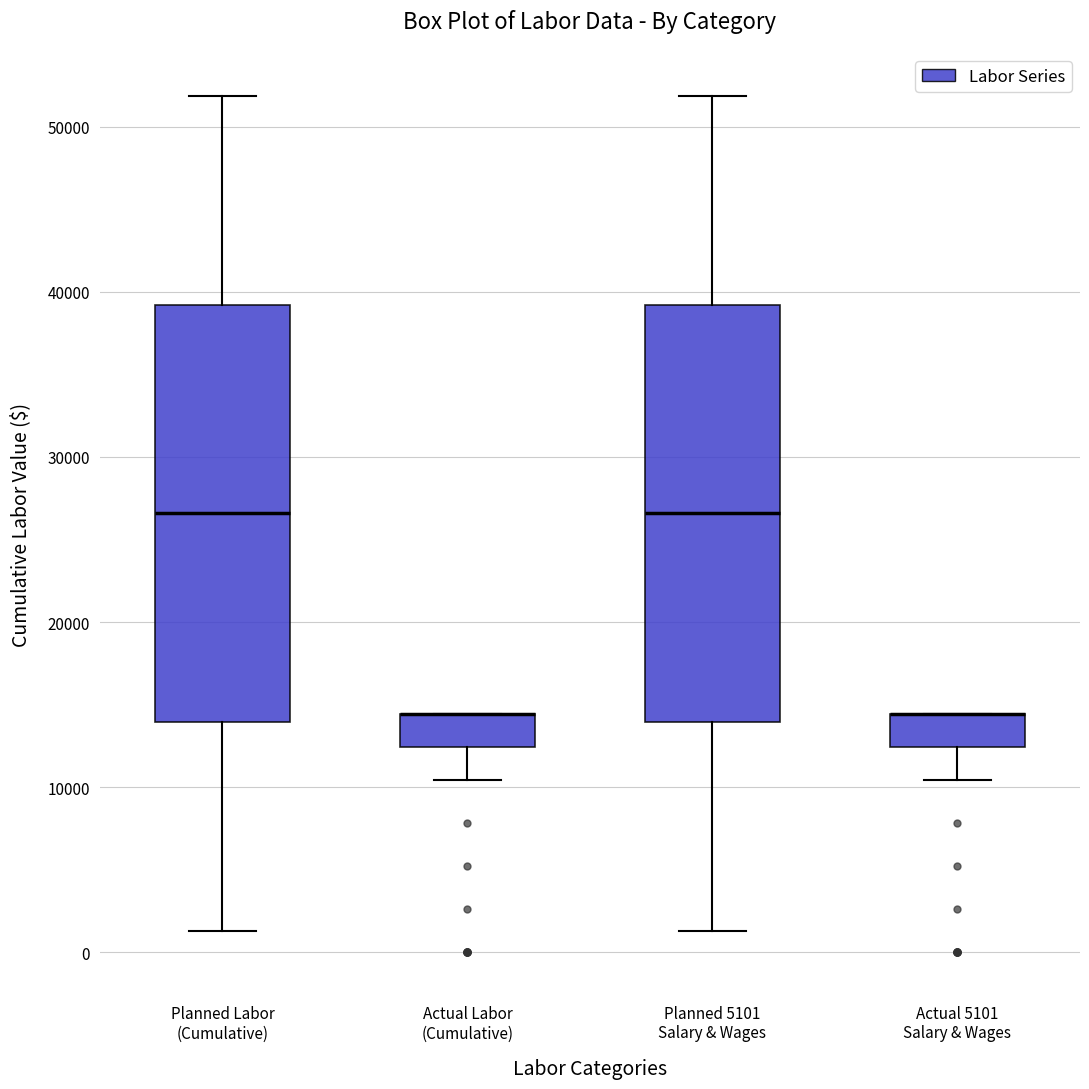

Reading left to right, read every box against the y-axis: the position of its median line, the range the box covers, and the ends of its whiskers. The values are not printed on the chart, so give them approximately, as read against the axis.

Planned Labor (Cumulative): median 27000, box 14000 to 39000, whiskers 1000 to 52000
Actual Labor (Cumulative): median 14000 (drawn on the box's upper edge), box 12000 to 14000, whiskers 10000 to 14000
Planned 5101 Salary & Wages: median 27000, box 14000 to 39000, whiskers 1000 to 52000
Actual 5101 Salary & Wages: median 14000 (drawn on the box's upper edge), box 12000 to 14000, whiskers 10000 to 14000